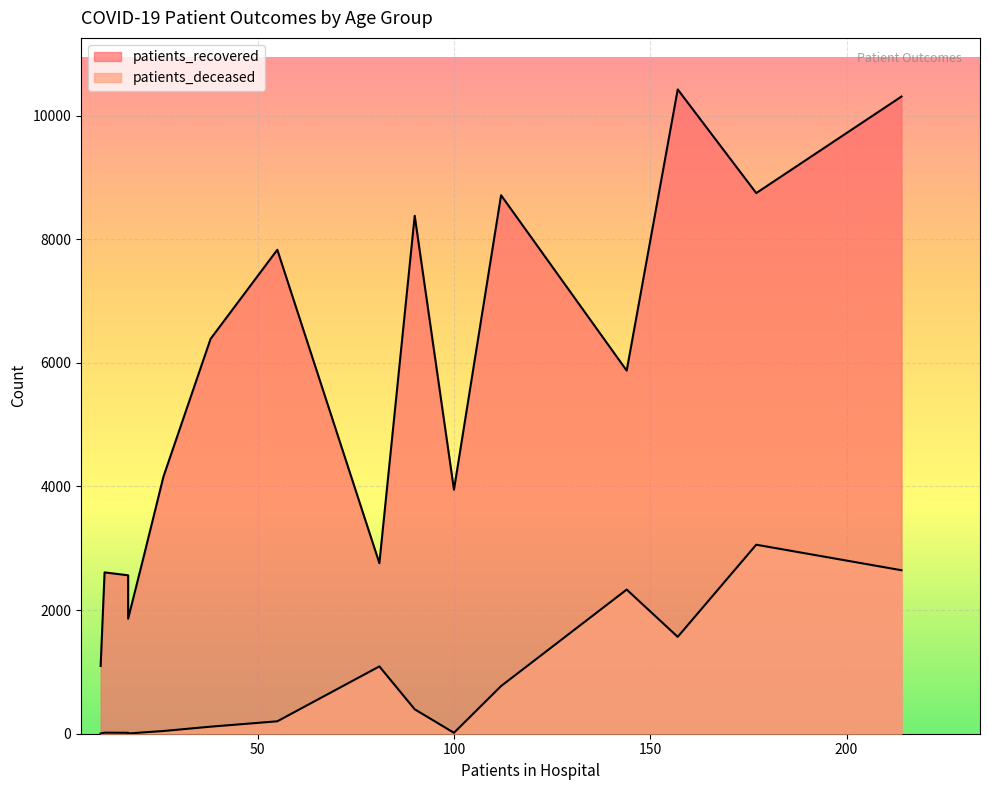

Reading left to right, transcribe all the data shown in this chart.

patients_recovered: <20=3948	20 - 24=1097	25 - 29=1861	30 - 34=2563	35 - 39=2610	40 - 44=2874	45 - 49=4160	50 - 54=6388	55 - 59=7830	60 - 64=8380	65 - 69=8712	70 - 74=10424	75 - 79=10309	80 - 84=8747	85 - 89=5875	>90=2759
patients_deceased: <20=15	20 - 24=3	25 - 29=3	30 - 34=15	35 - 39=17	40 - 44=22	45 - 49=44	50 - 54=114	55 - 59=201	60 - 64=395	65 - 69=771	70 - 74=1567	75 - 79=2645	80 - 84=3058	85 - 89=2332	>90=1089